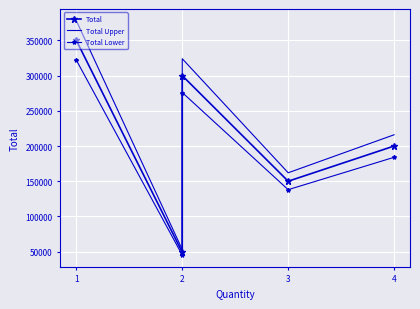

Rank the series by their average value, from highest to lowest.

Total Upper, Total, Total Lower